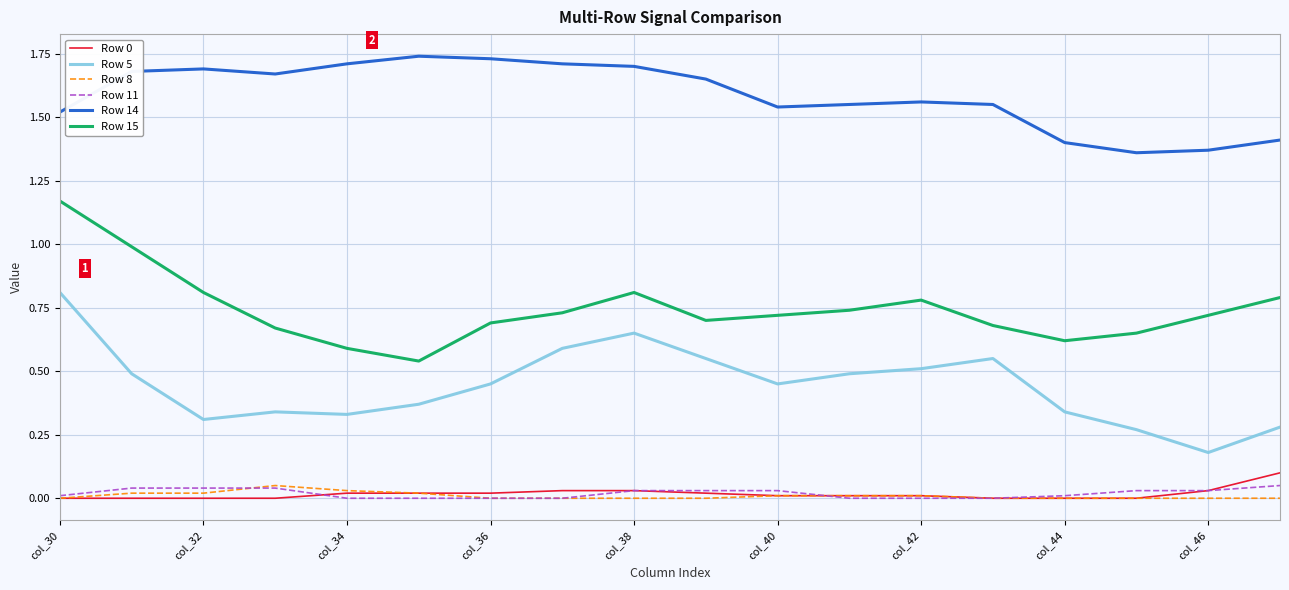

True or false: Row 14 and Row 15 cross at least once.

False